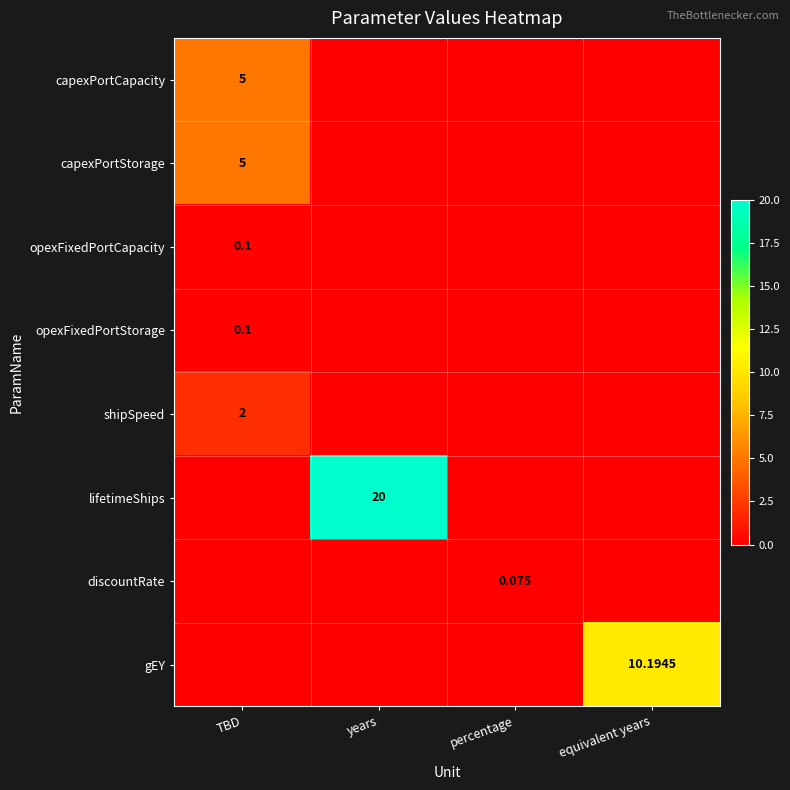

The value of capexPortCapacity at years is 2.3. True or false?

False